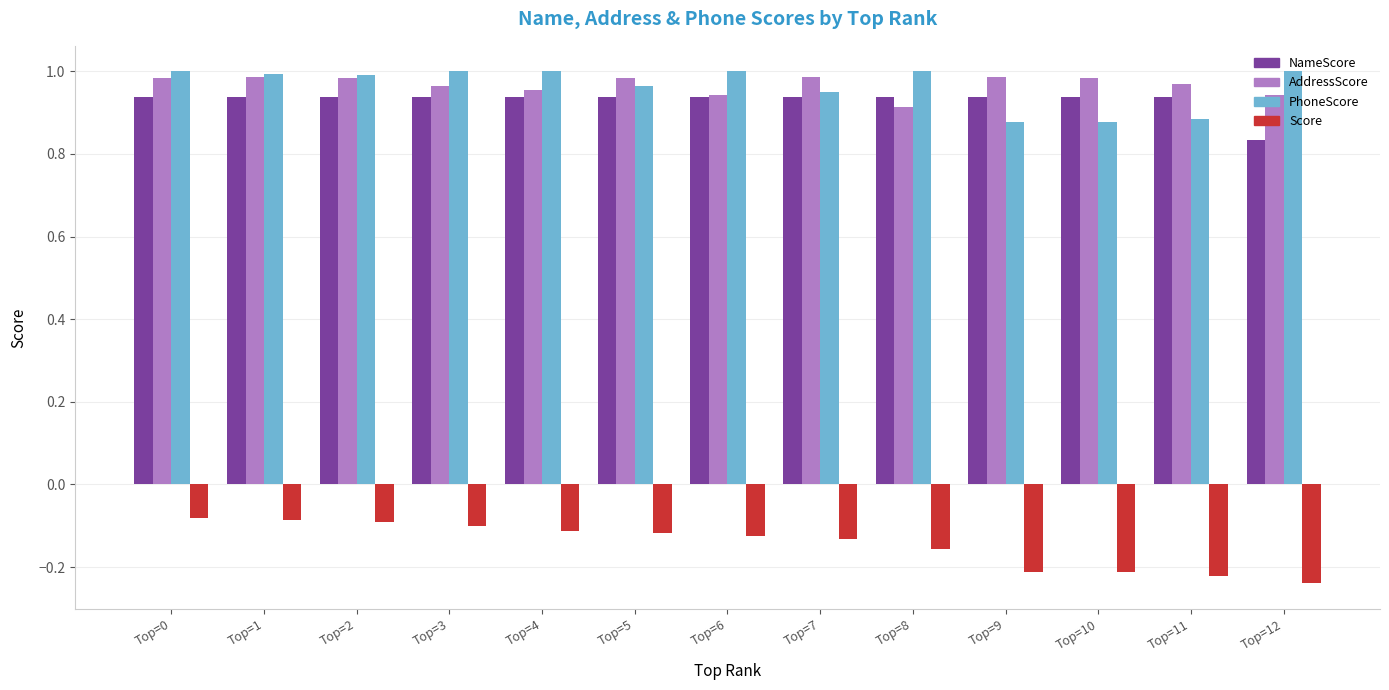

What is the difference between the maximum and minimum values in the AddressScore series?

0.1